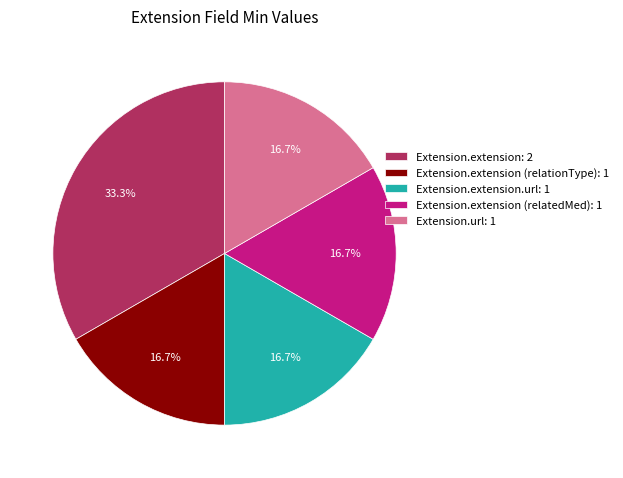

Which category has the biggest portion of the pie?

Extension.extension: 2